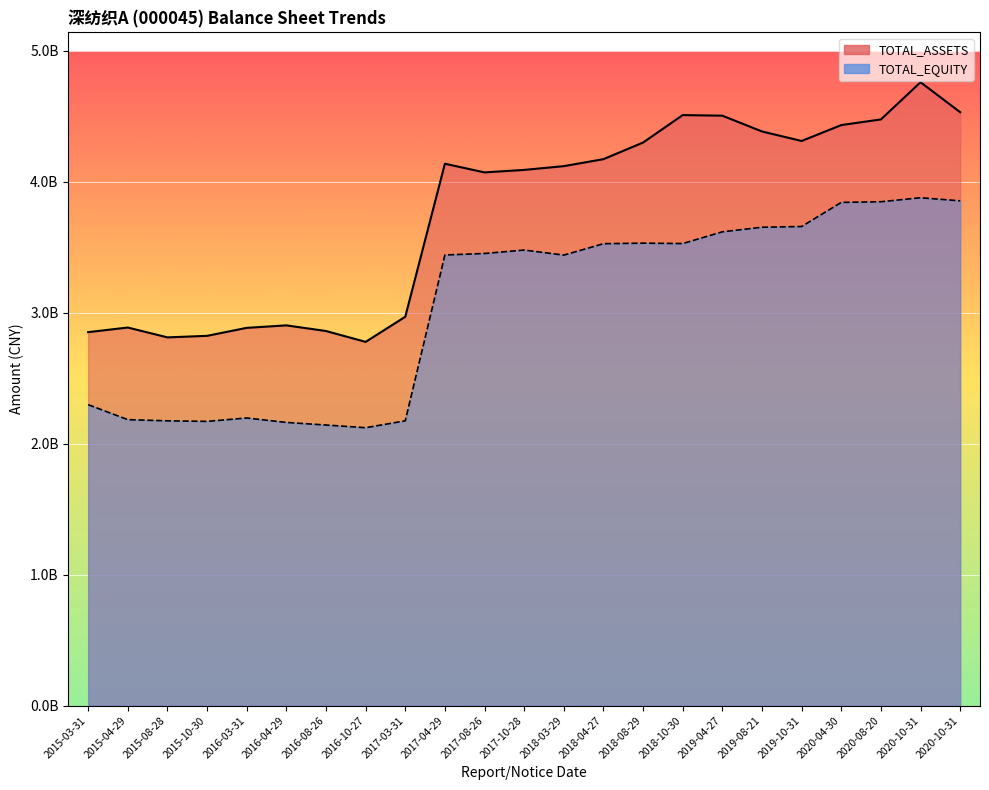

True or false: TOTAL_EQUITY has more than 0 points higher than both neighbors.

True